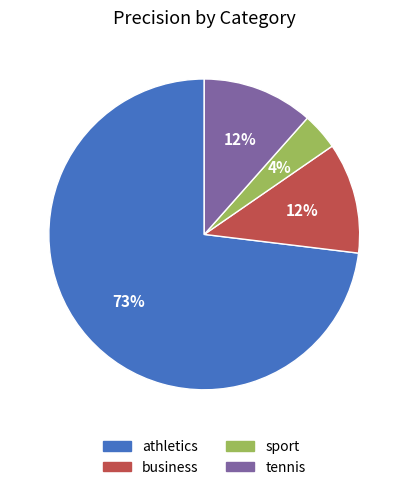

True or false: business accounts for 17% of the total.

False